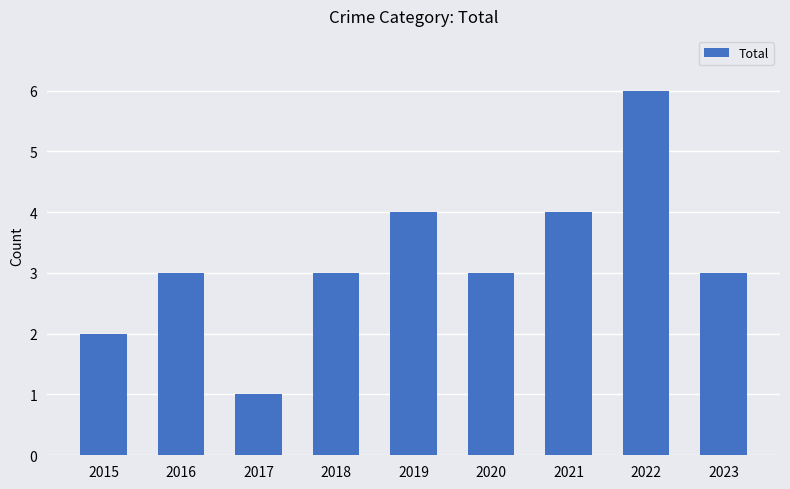

The chart shows a value of 0 at 2015. True or false?

False